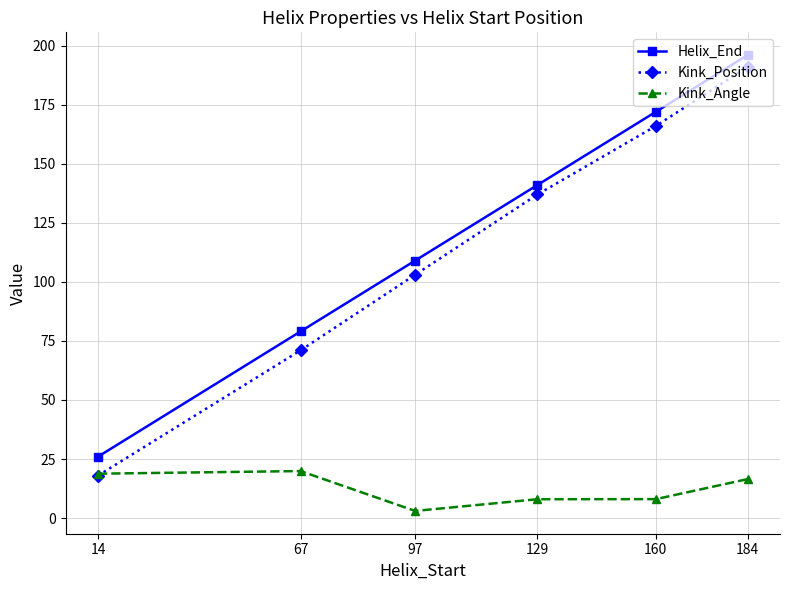

The value of Helix_End at 129 is 37.3. True or false?

False